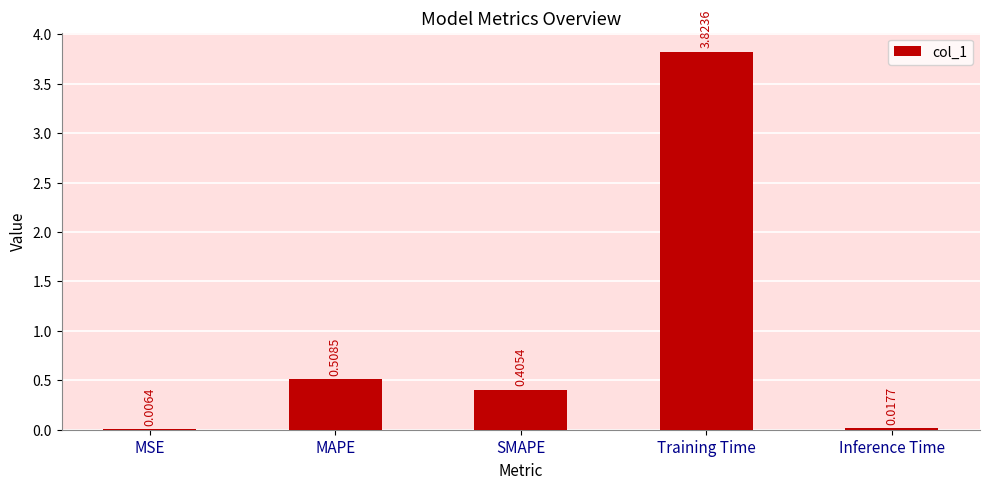

Which category has the highest value across all series?

Training Time